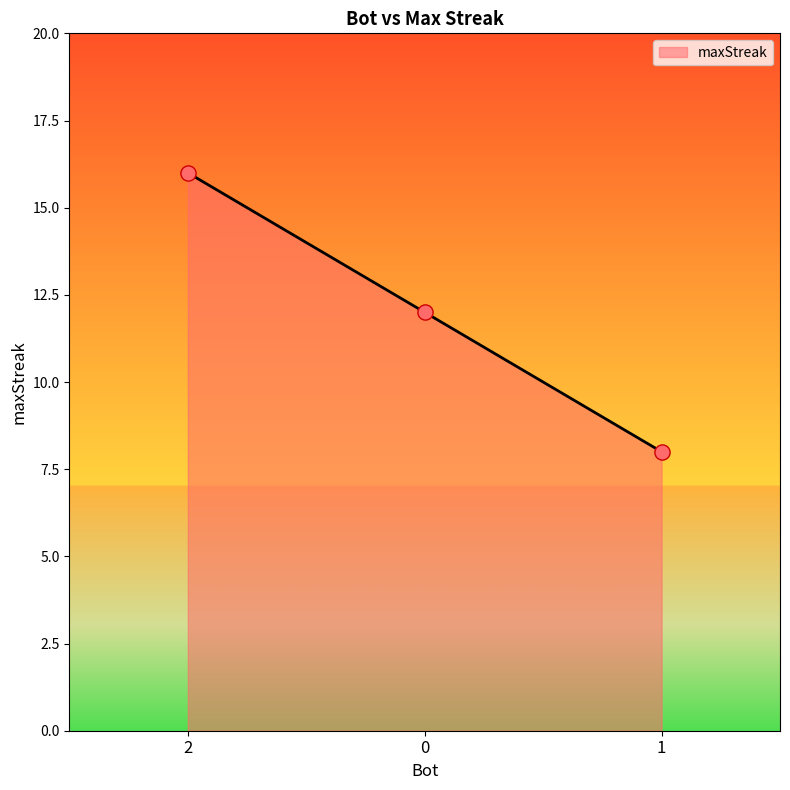

What is the change in value from 2 to 1?

-8